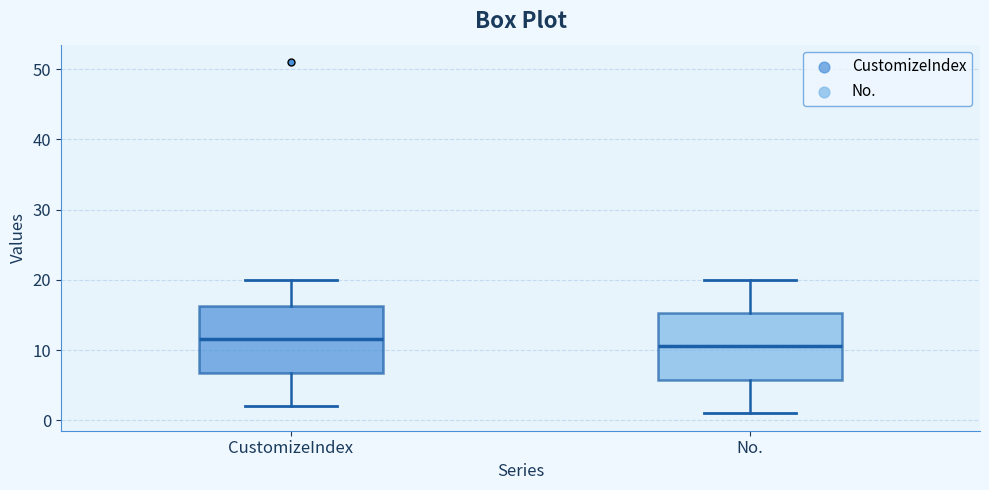

Where does the lower whisker of the box for No. end on the y-axis? The values are not printed on the chart, so give them approximately, as read against the axis.

1